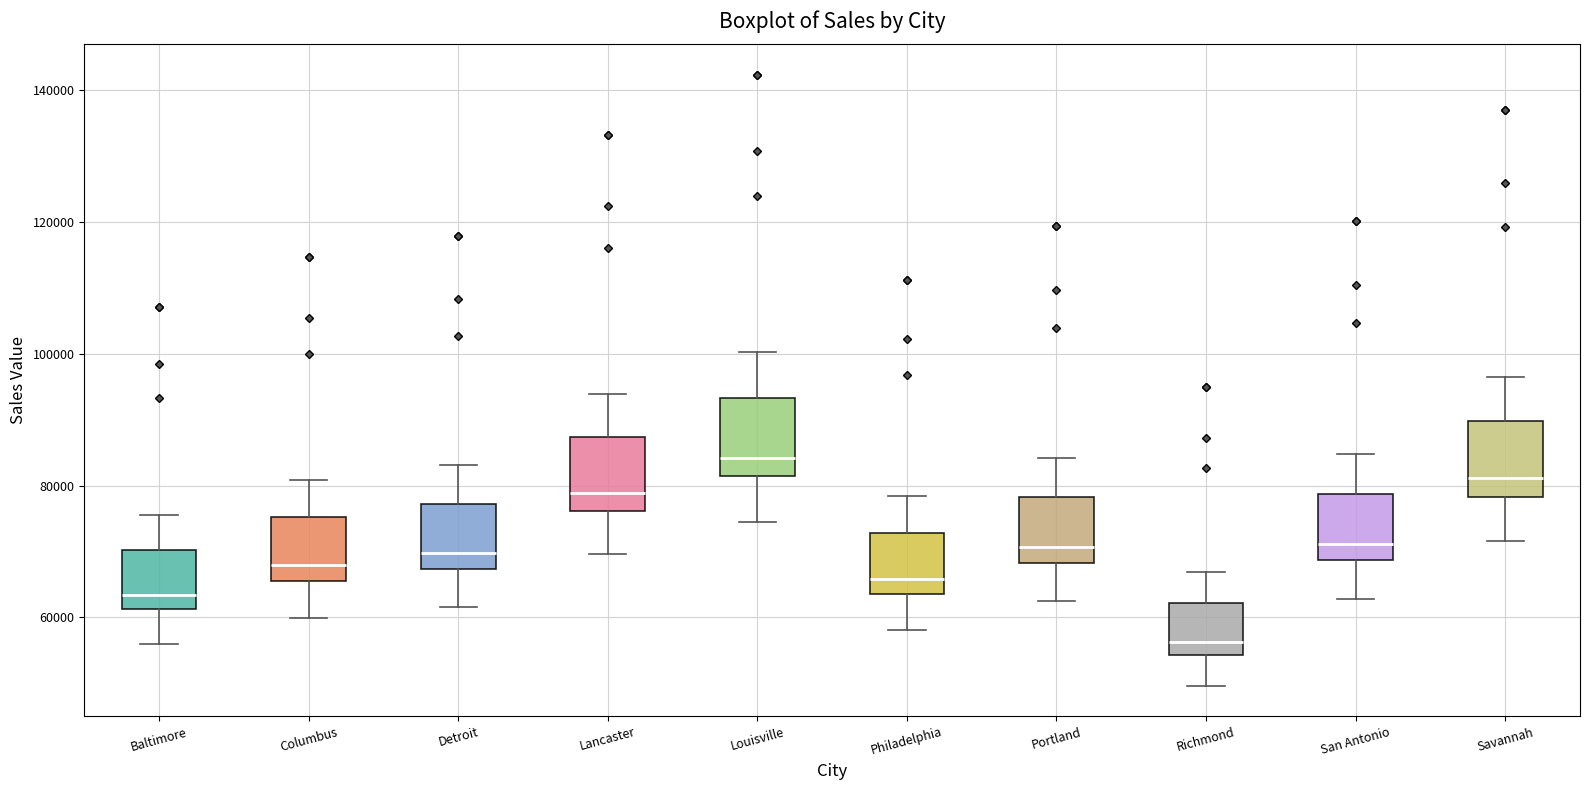

Reading left to right, transcribe this box plot: for each box, give where its median line is, the range the box spans, and where its two whiskers end, as read against the y-axis. The values are not printed on the chart, so give them approximately, as read against the axis.

Baltimore: median 64000, box 62000 to 70000, whiskers 56000 to 76000
Columbus: median 68000, box 66000 to 76000, whiskers 60000 to 80000
Detroit: median 70000, box 68000 to 78000, whiskers 62000 to 84000
Lancaster: median 78000, box 76000 to 88000, whiskers 70000 to 94000
Louisville: median 84000, box 82000 to 94000, whiskers 74000 to 100000
Philadelphia: median 66000, box 64000 to 72000, whiskers 58000 to 78000
Portland: median 70000, box 68000 to 78000, whiskers 62000 to 84000
Richmond: median 56000, box 54000 to 62000, whiskers 50000 to 66000
San Antonio: median 72000, box 68000 to 78000, whiskers 62000 to 84000
Savannah: median 82000, box 78000 to 90000, whiskers 72000 to 96000